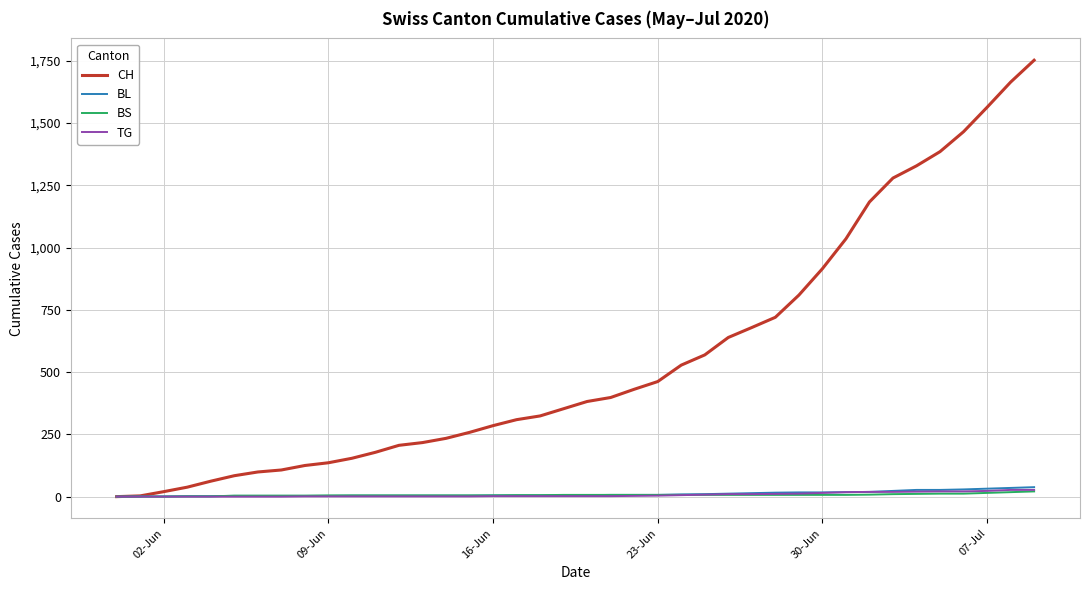

Which series has the largest range (max minus min)?

CH